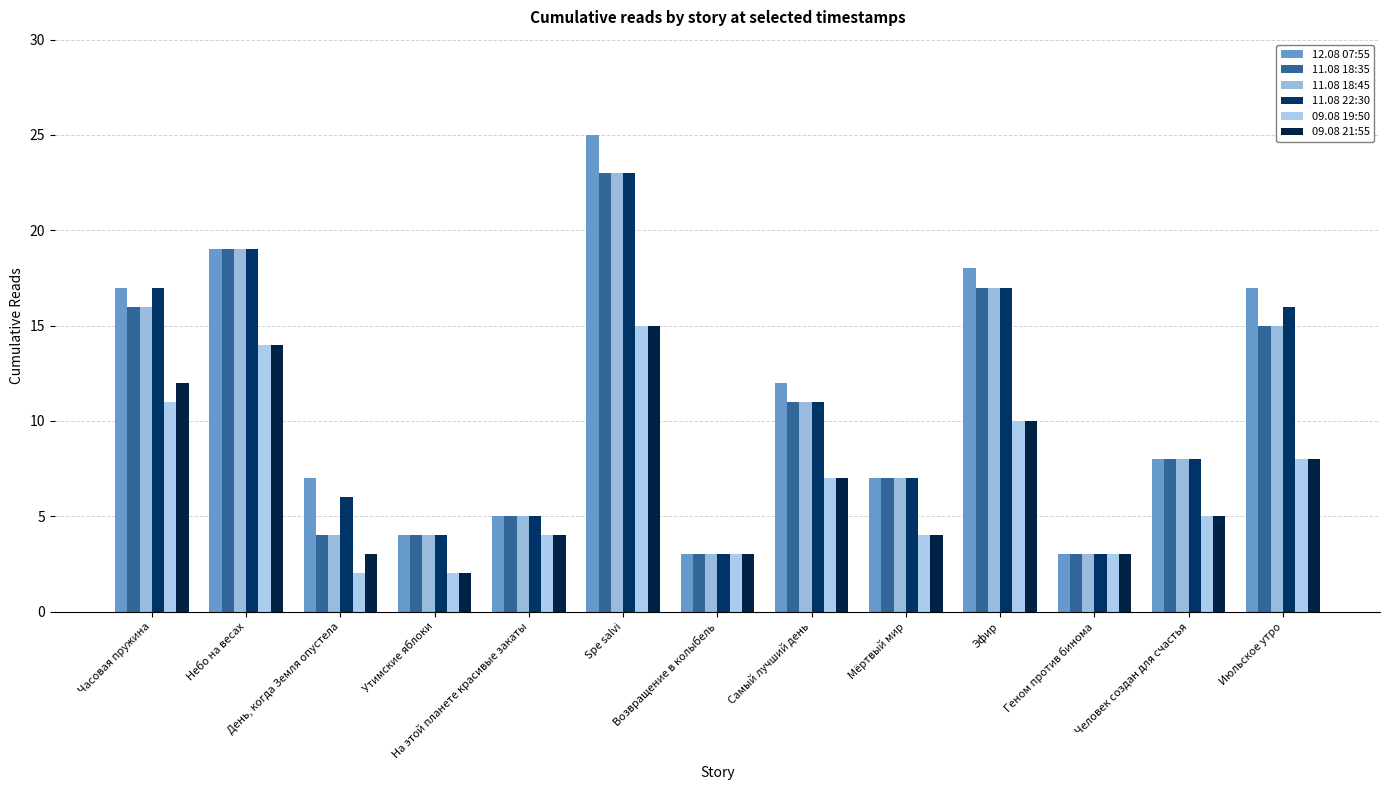

What value does the 11.08 22:30 series have at Эфир, to the nearest 10?

20